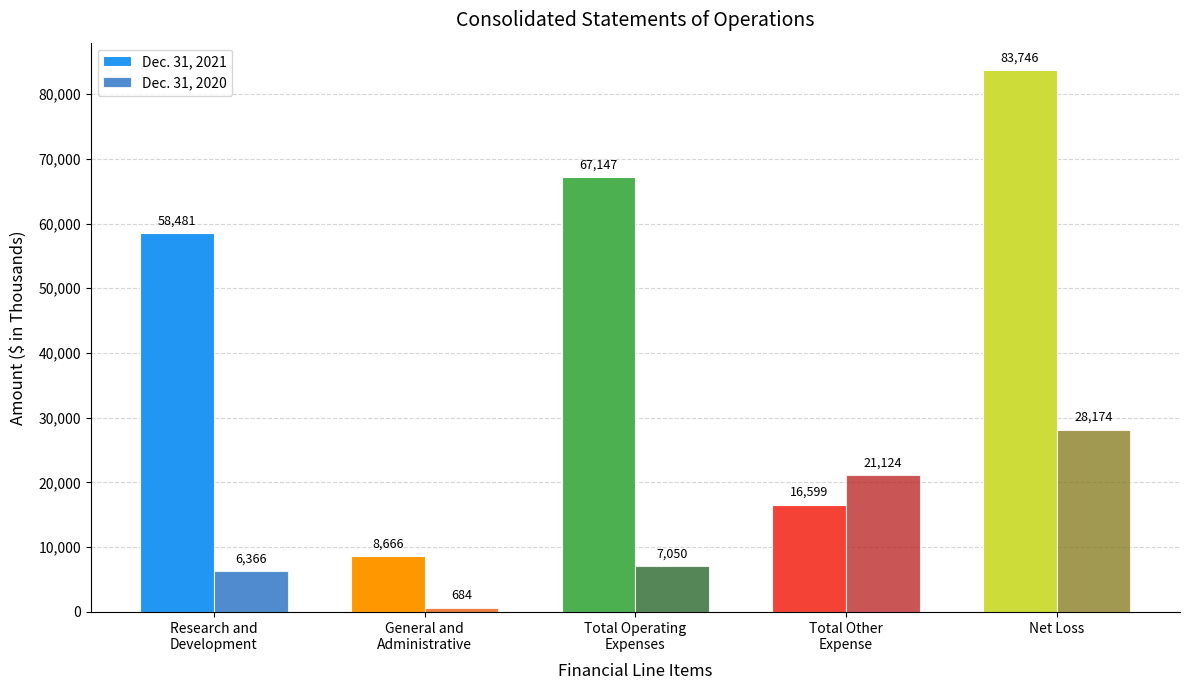

What is the label of the 2nd bar from the right?

Total Other
Expense